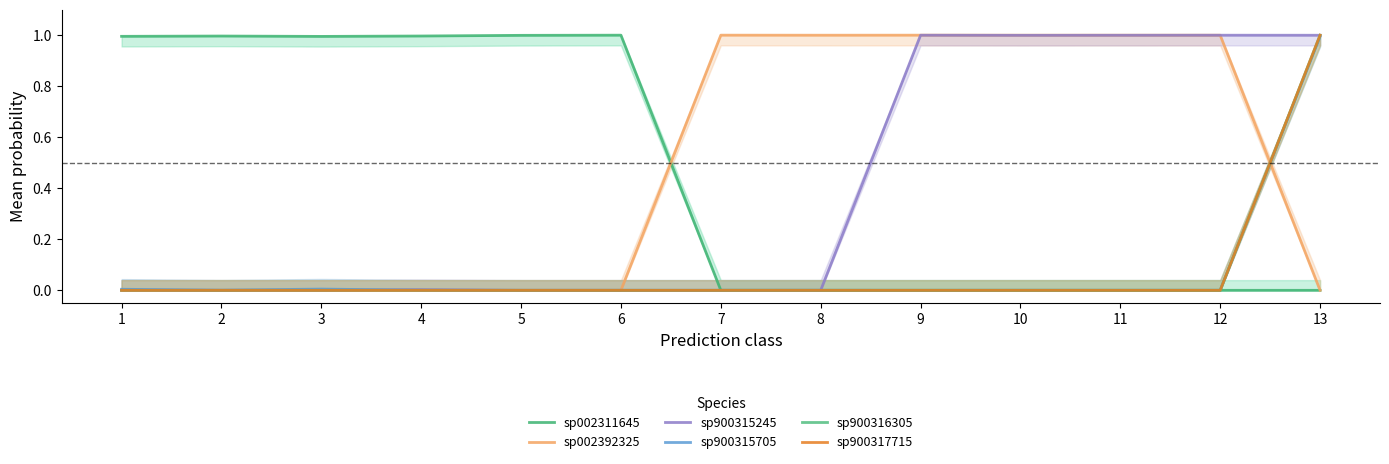

Which series has the largest range (max minus min)?

sp002392325